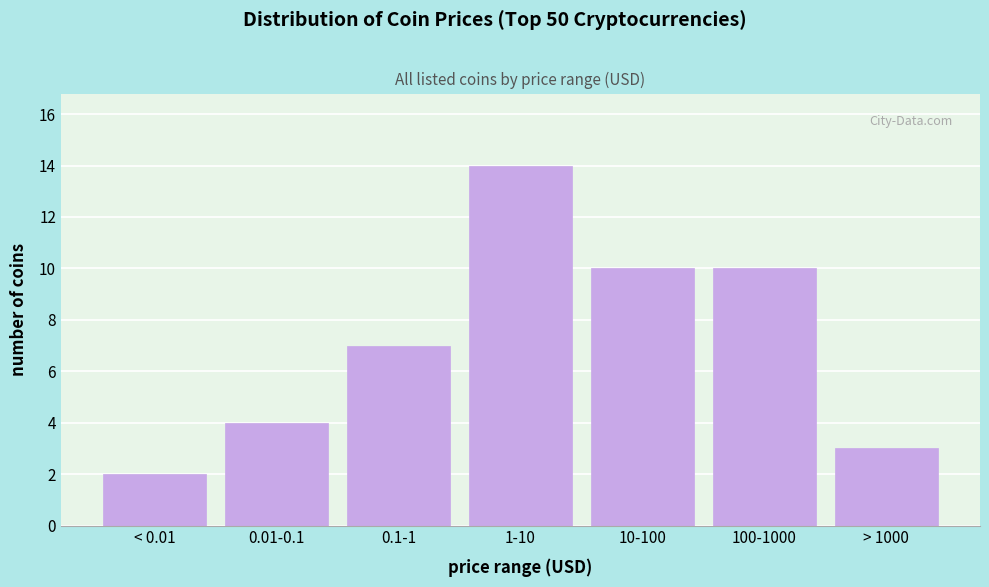

Reading left to right, list all the values displayed in this chart.

2	4	7	14	10	10	3